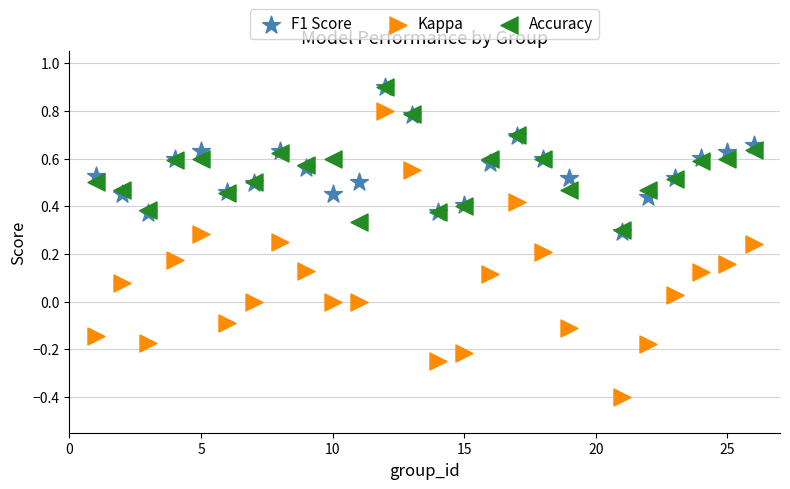

Which series reaches the minimum Y coordinate?

Kappa